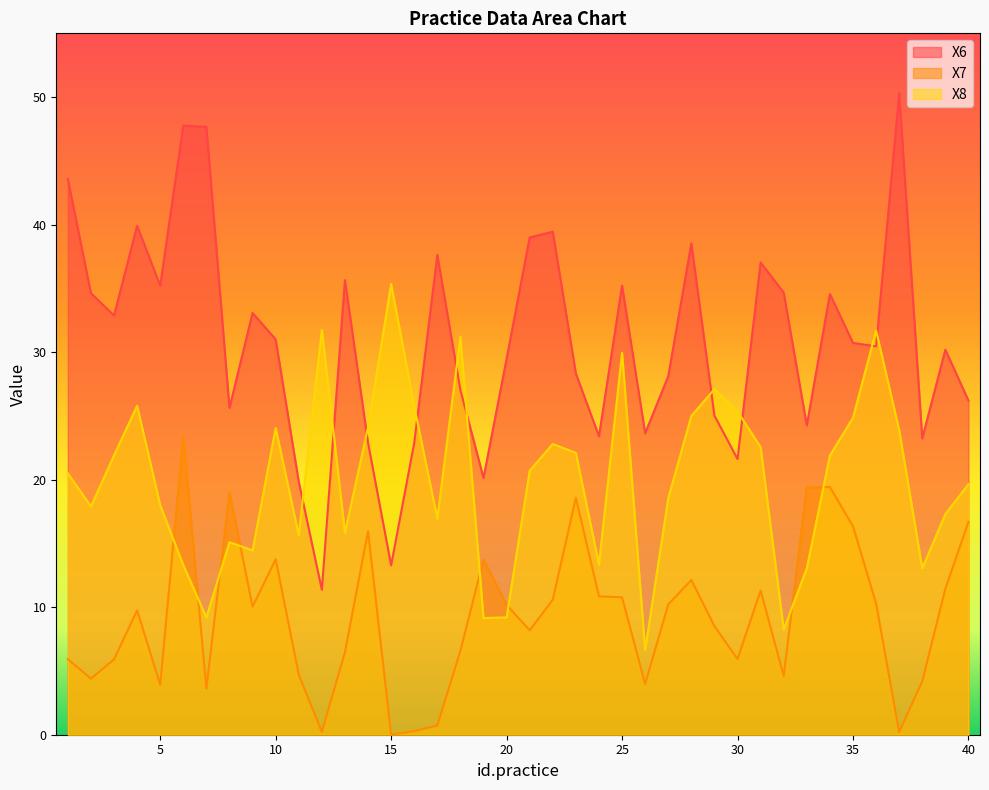

What is the total value across all series at 35?

71.9